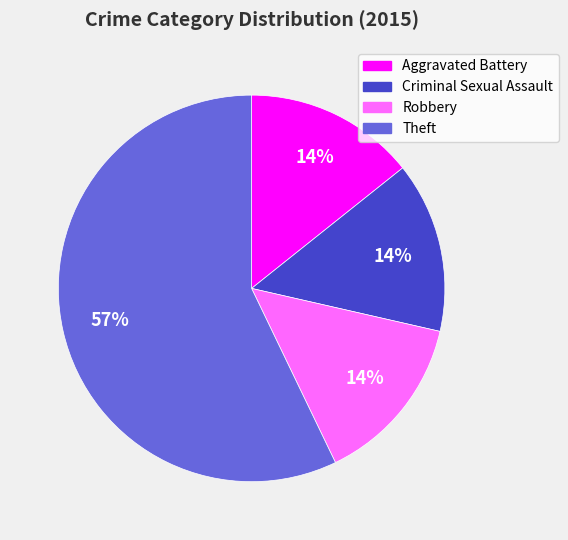

How many slices are in this pie chart?

4